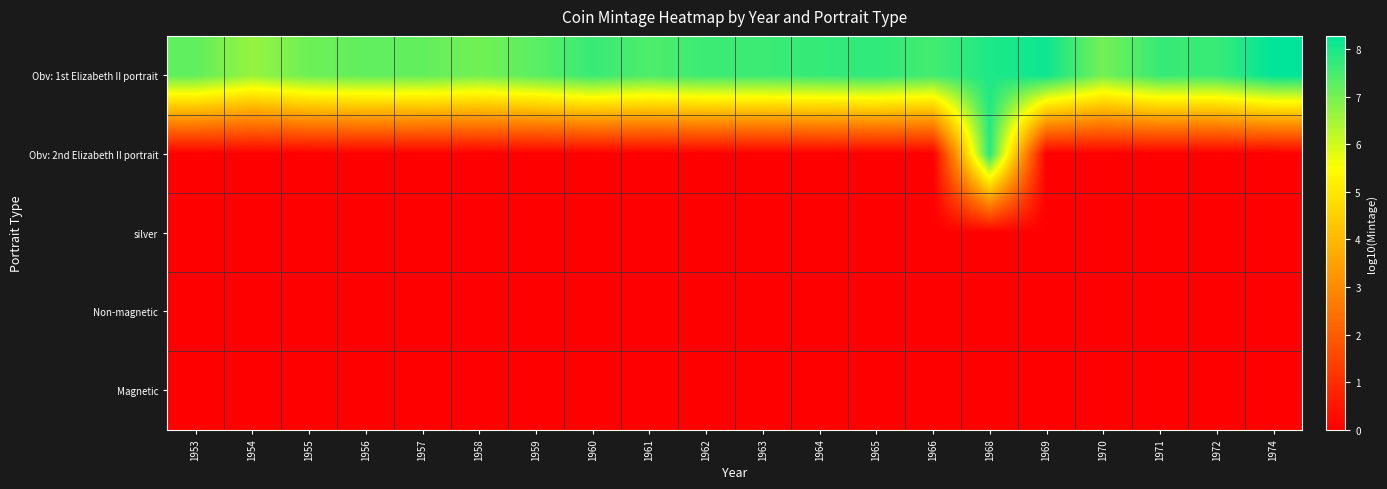

Which label corresponds to the smallest value in the chart?

1953